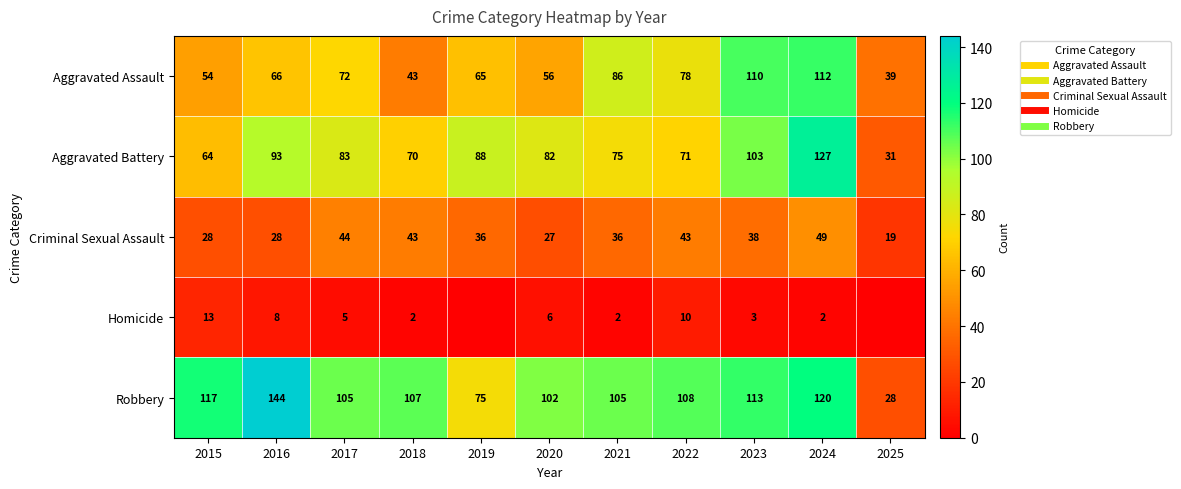

At which category is the sum across all series the highest?

2024